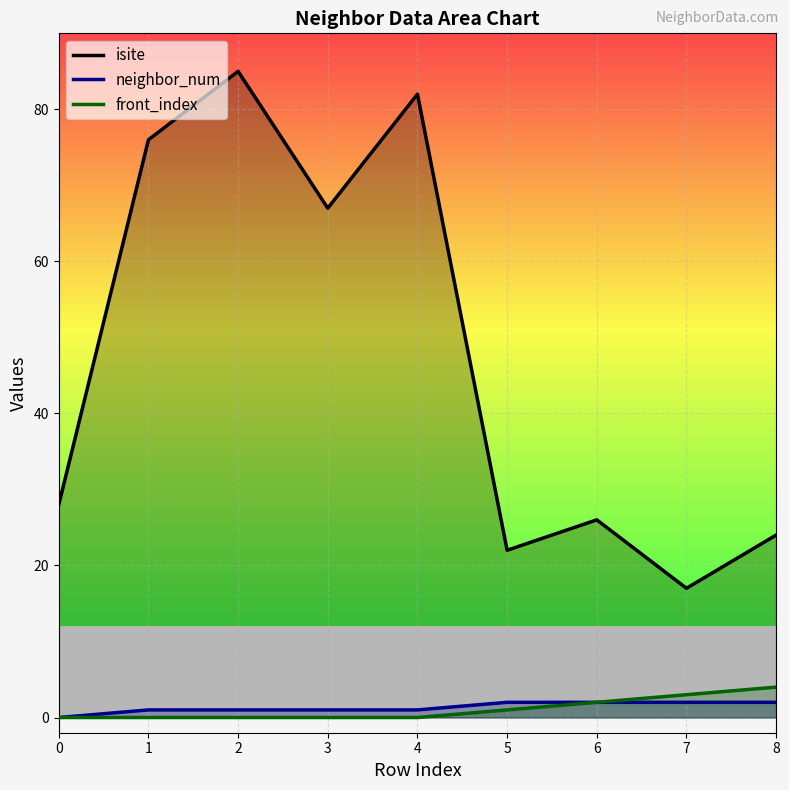

Between 3 and 8, which series saw the biggest shift?

isite